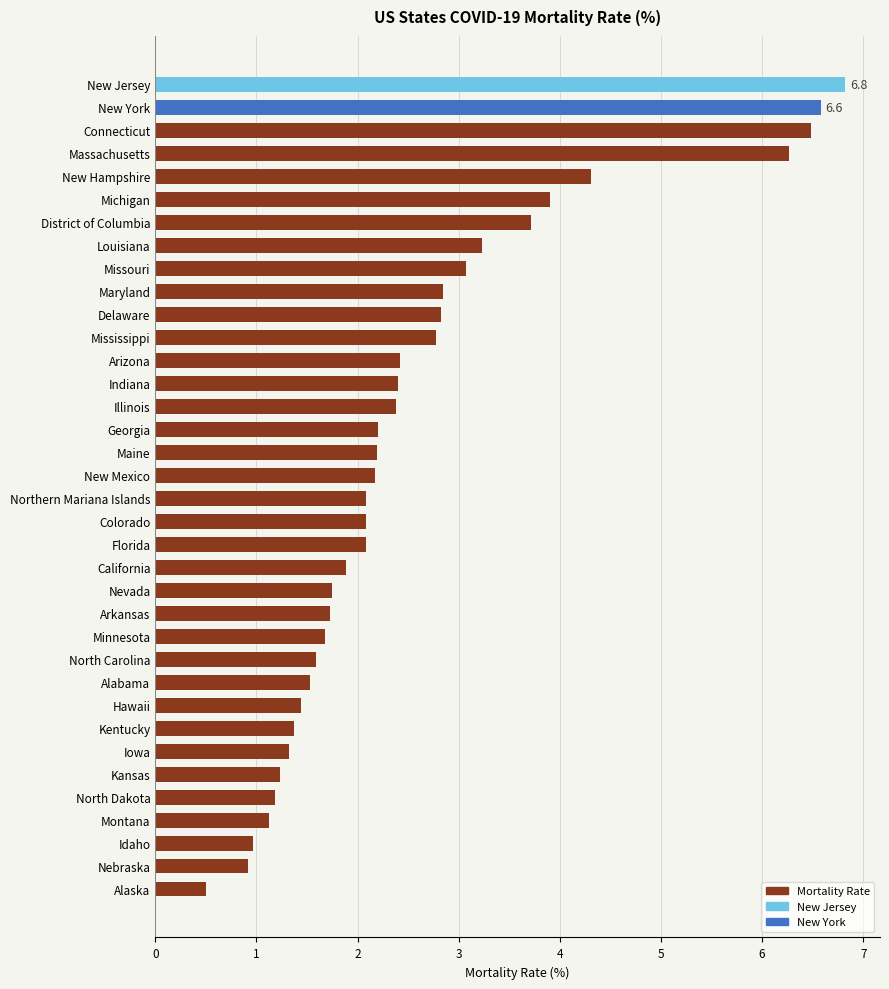

Which has a higher value, California or Missouri?

Missouri